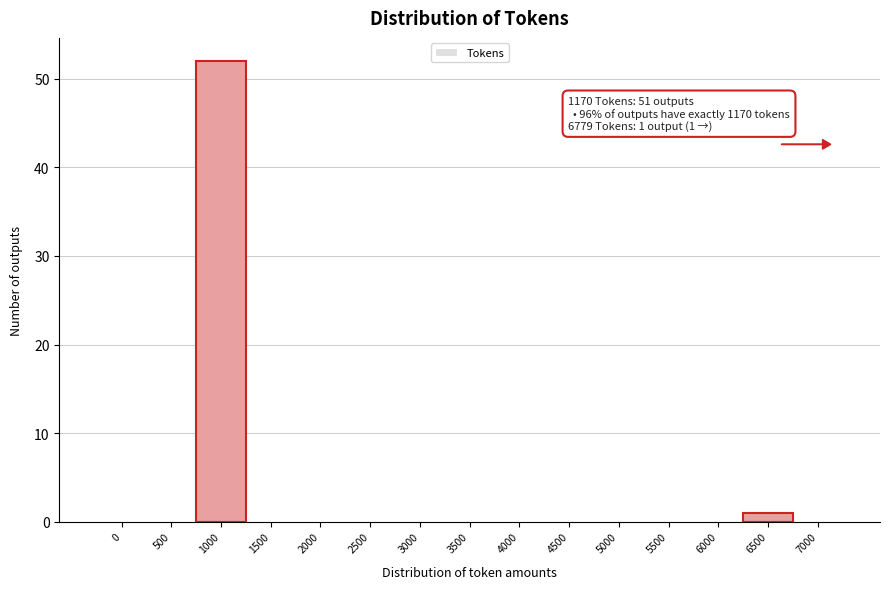

Reading left to right, list all the values displayed in this chart.

0=0	500=0	1000=52	1500=0	2000=0	2500=0	3000=0	3500=0	4000=0	4500=0	5000=0	5500=0	6000=0	6500=1	7000=0